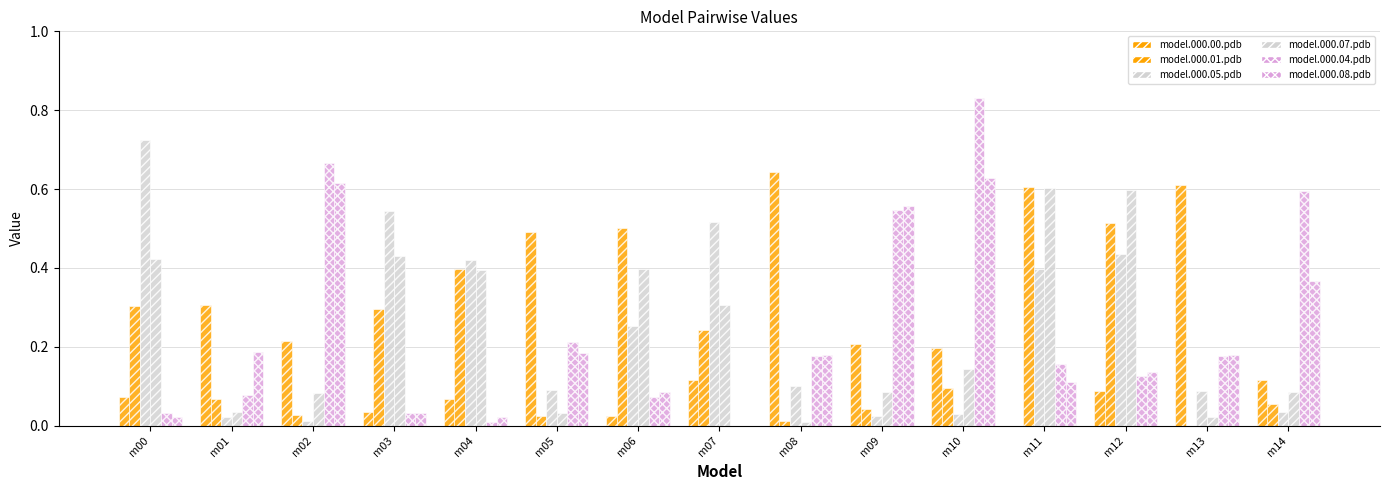

The model.000.08.pdb series shows 0.2 at m13. True or false?

True